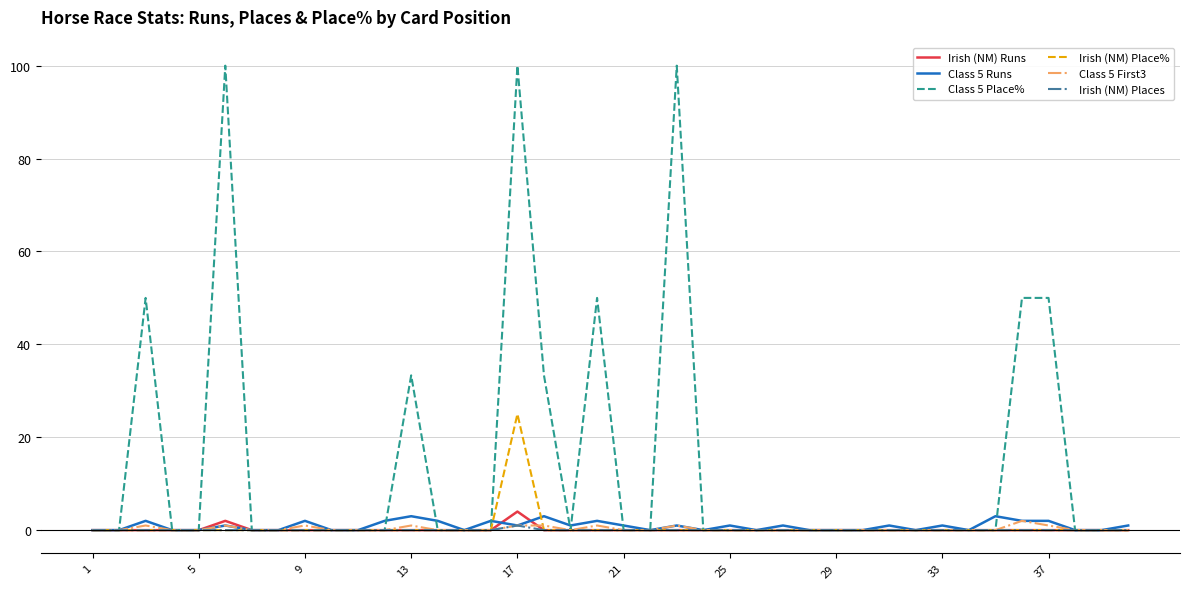

Which series has the largest total across all categories?

Class 5 Place%